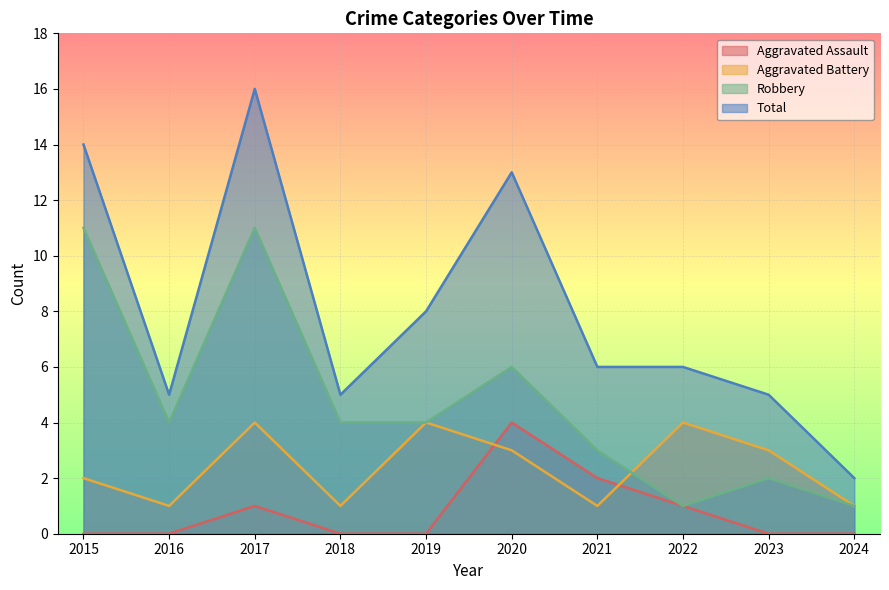

How many series are shown in this chart?

4